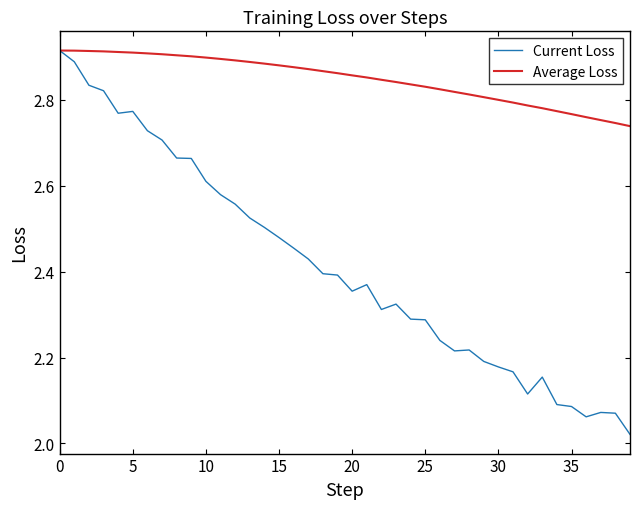

Which series has the widest spread of values?

Current Loss